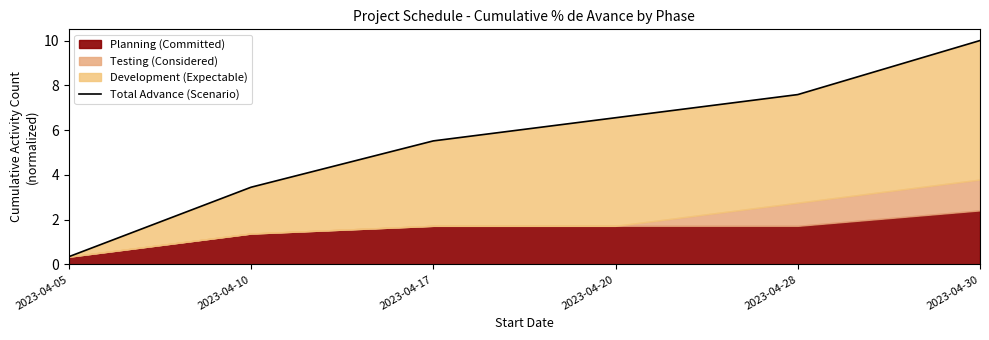

Which label corresponds to the largest value in the chart?

2023-04-30